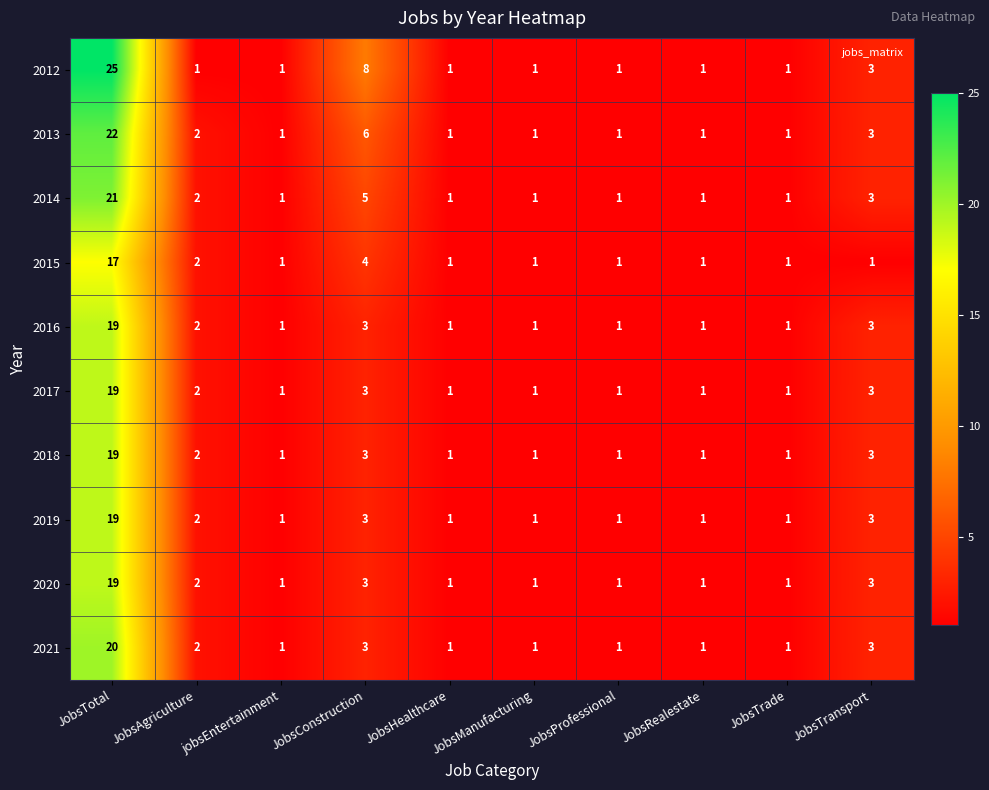

What is the maximum value shown in the chart?

25